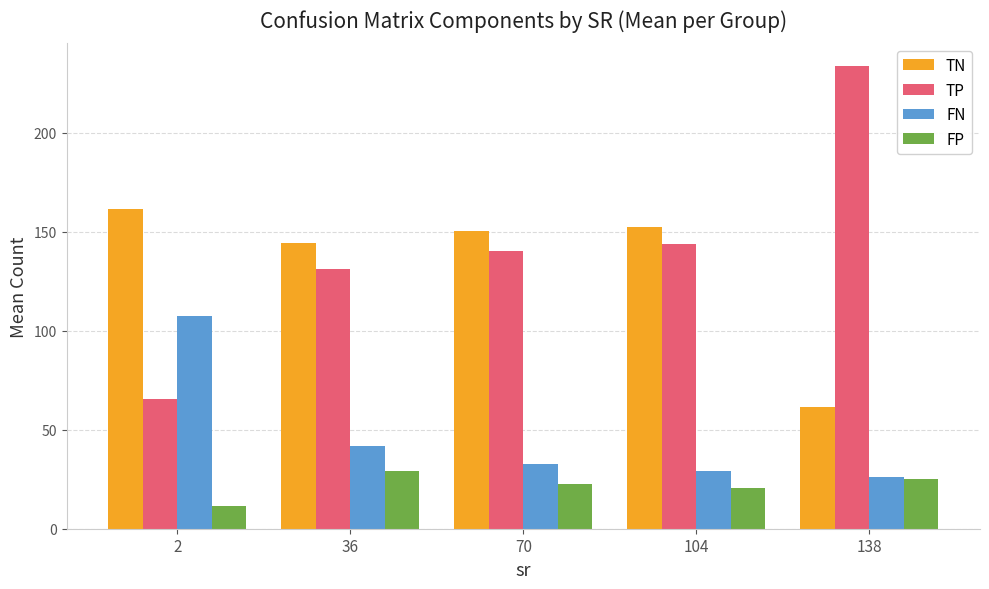

What are all the series names shown in the legend?

TN, TP, FN, FP